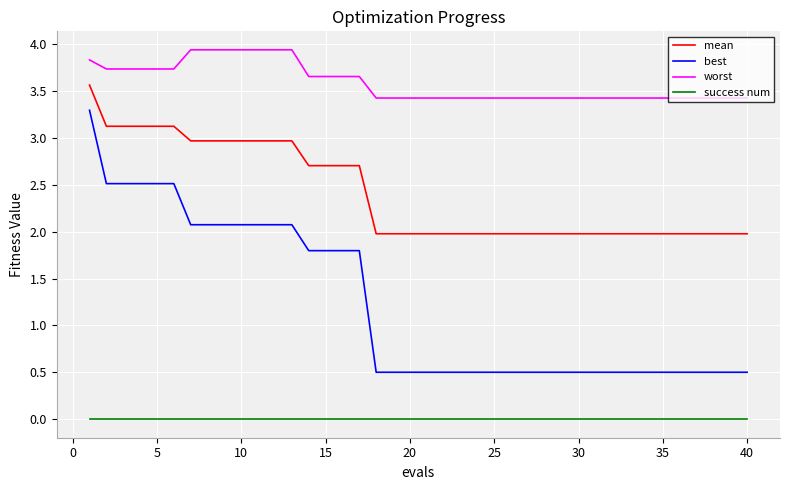

Count the worst values in the range 3 to 4.

40